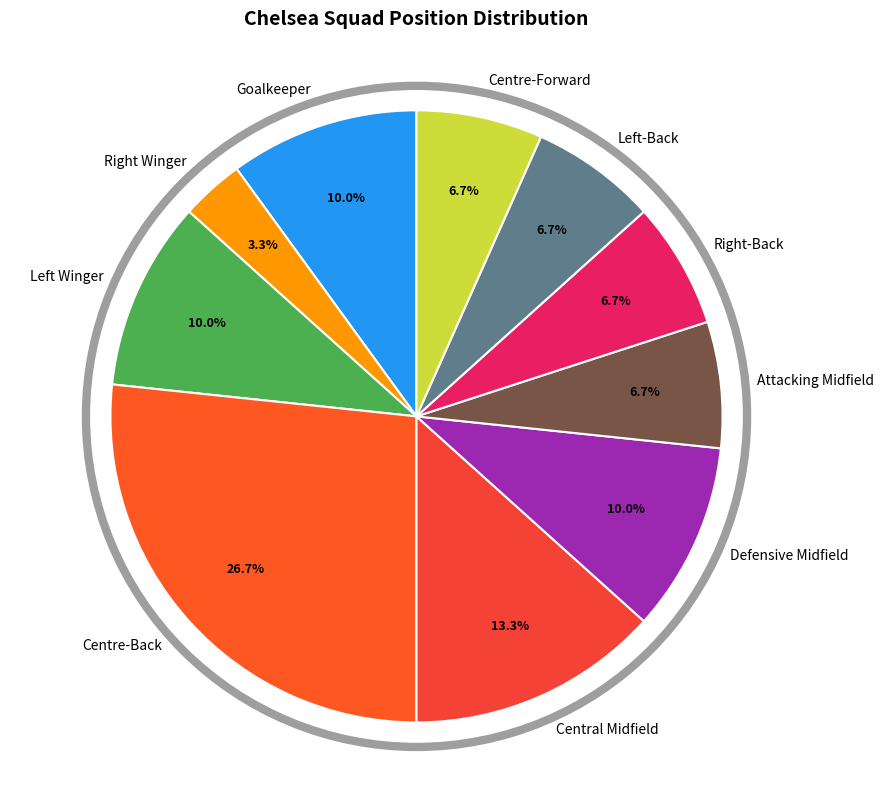

Which slice is the largest?

Centre-Back